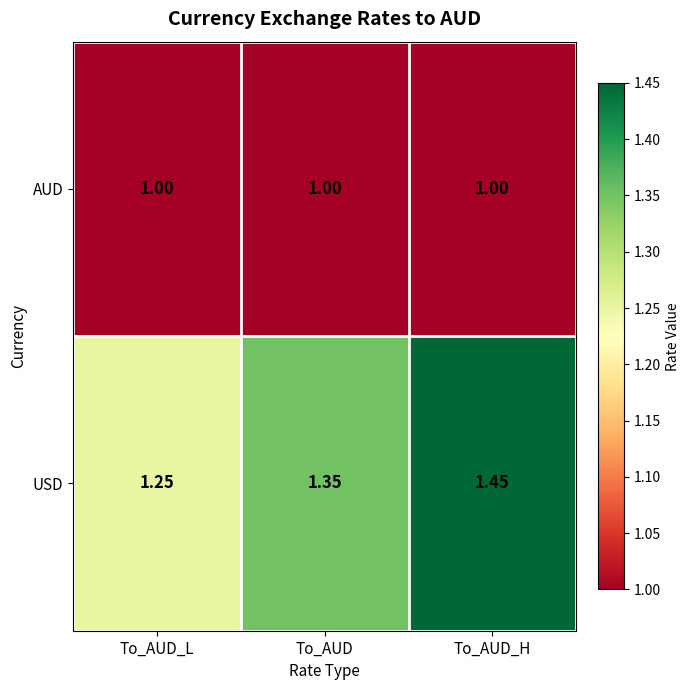

Is the value of USD at To_AUD greater than the value of AUD at To_AUD?

Yes